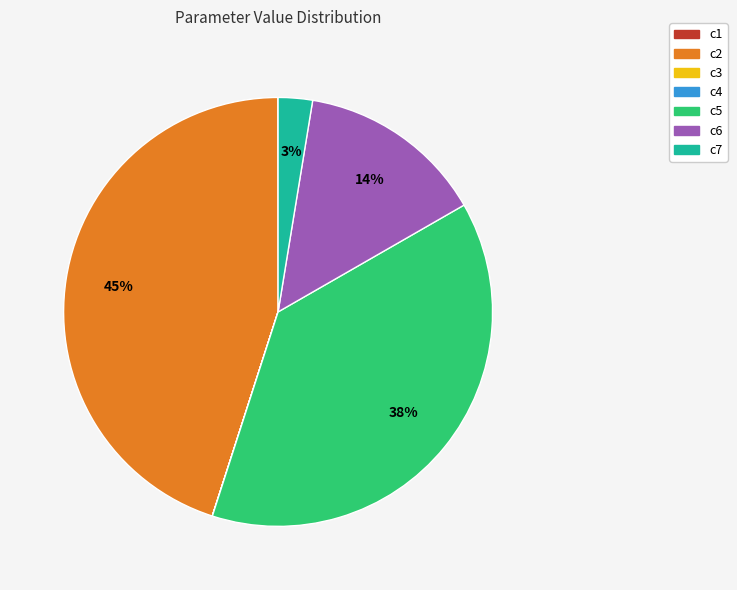

Which slice is the largest?

c2